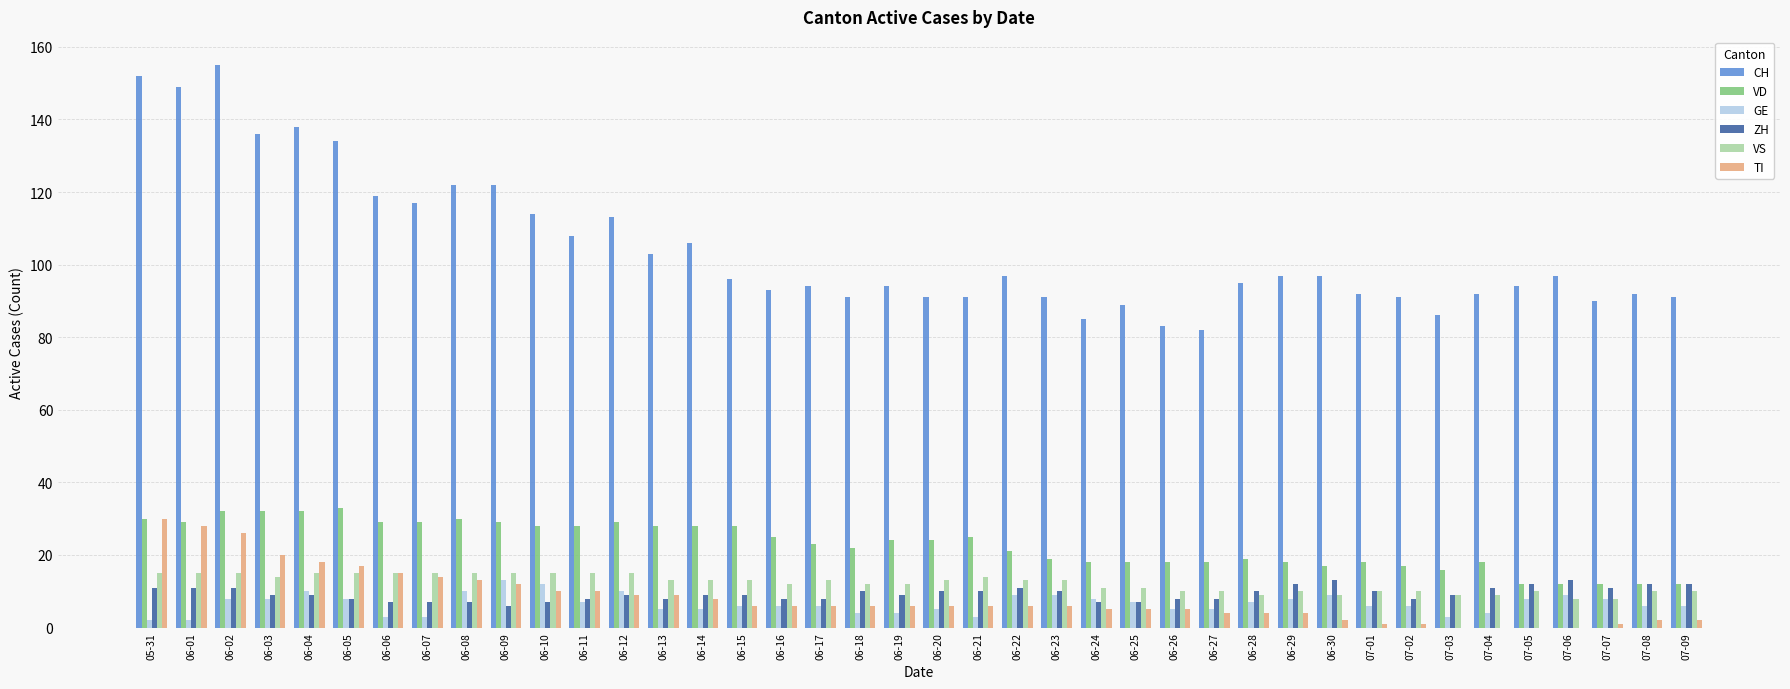

How many distinct data groups are displayed?

6